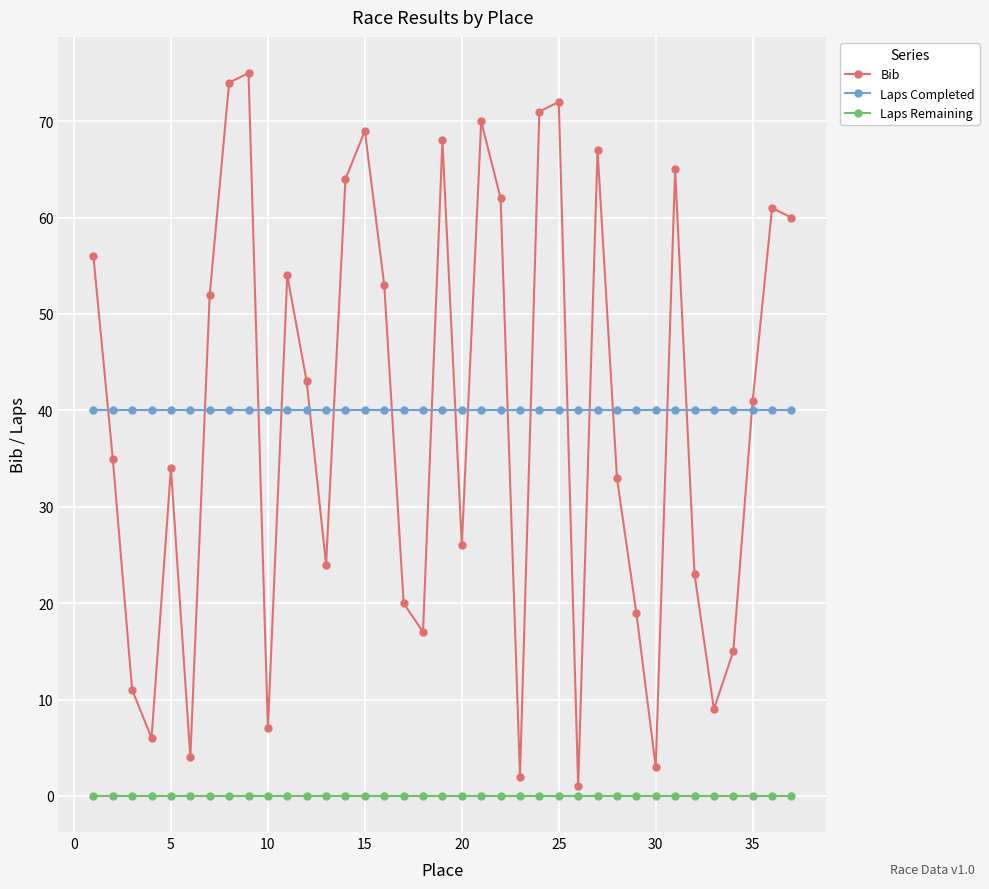

True or false: Laps Completed and Laps Remaining intersect in this chart.

False